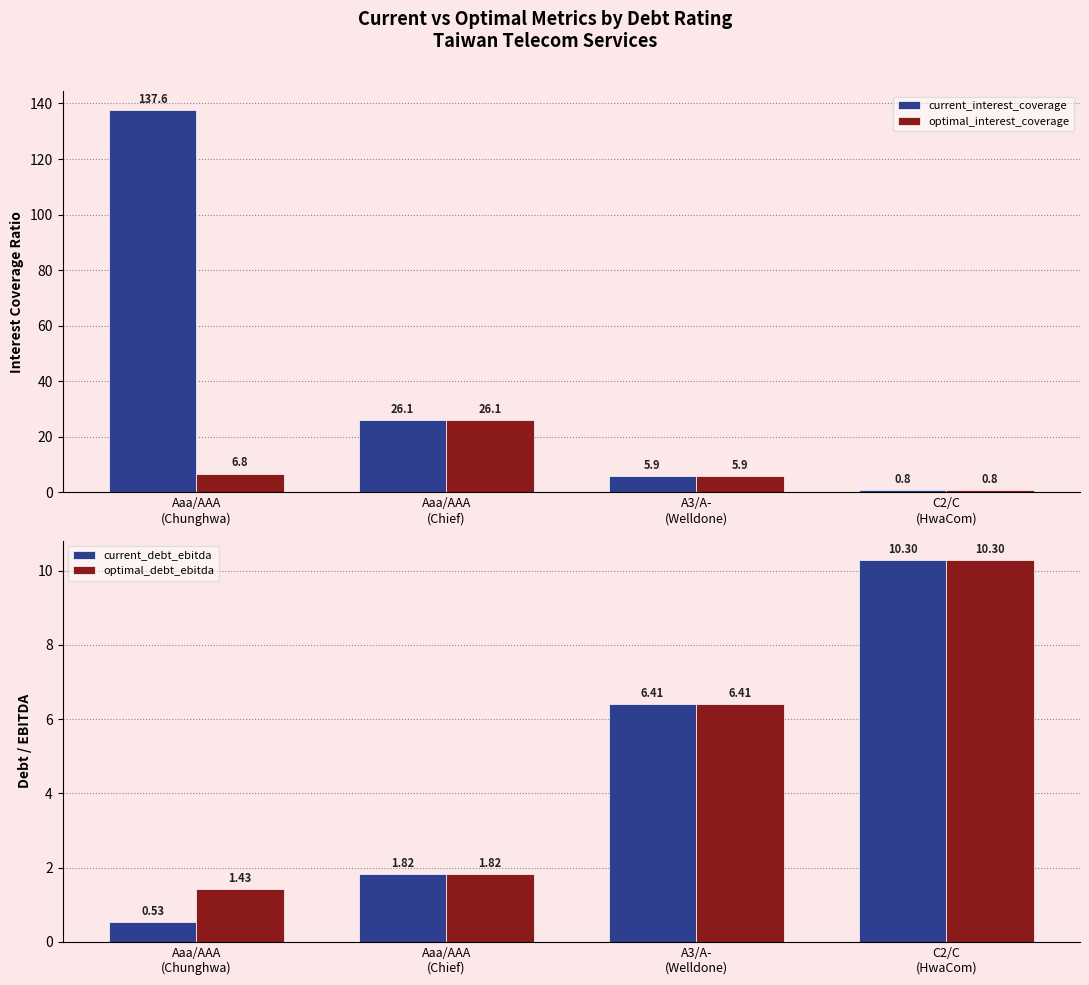

Reading left to right, transcribe all the data shown in this chart.

current_interest_coverage: Aaa/AAA
(Chunghwa)=137.6	Aaa/AAA
(Chief)=26.1	A3/A-
(Welldone)=5.9	C2/C
(HwaCom)=0.8
optimal_interest_coverage: Aaa/AAA
(Chunghwa)=6.8	Aaa/AAA
(Chief)=26.1	A3/A-
(Welldone)=5.9	C2/C
(HwaCom)=0.8
current_debt_ebitda: Aaa/AAA
(Chunghwa)=0.5	Aaa/AAA
(Chief)=1.8	A3/A-
(Welldone)=6.4	C2/C
(HwaCom)=10.3
optimal_debt_ebitda: Aaa/AAA
(Chunghwa)=1.4	Aaa/AAA
(Chief)=1.8	A3/A-
(Welldone)=6.4	C2/C
(HwaCom)=10.3